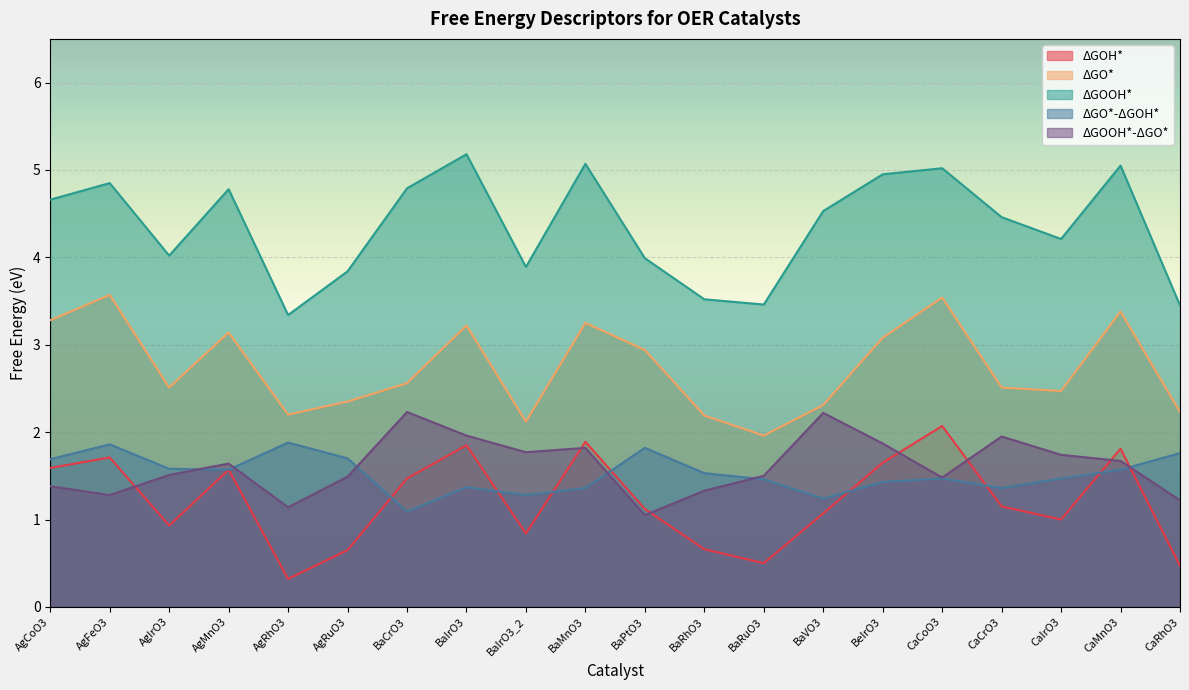

What is the total value across all series at CaMnO3?

13.5